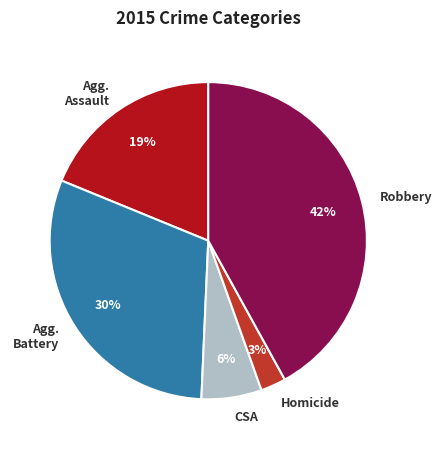

What percentage is the Homicide slice, to the nearest percent?

3%